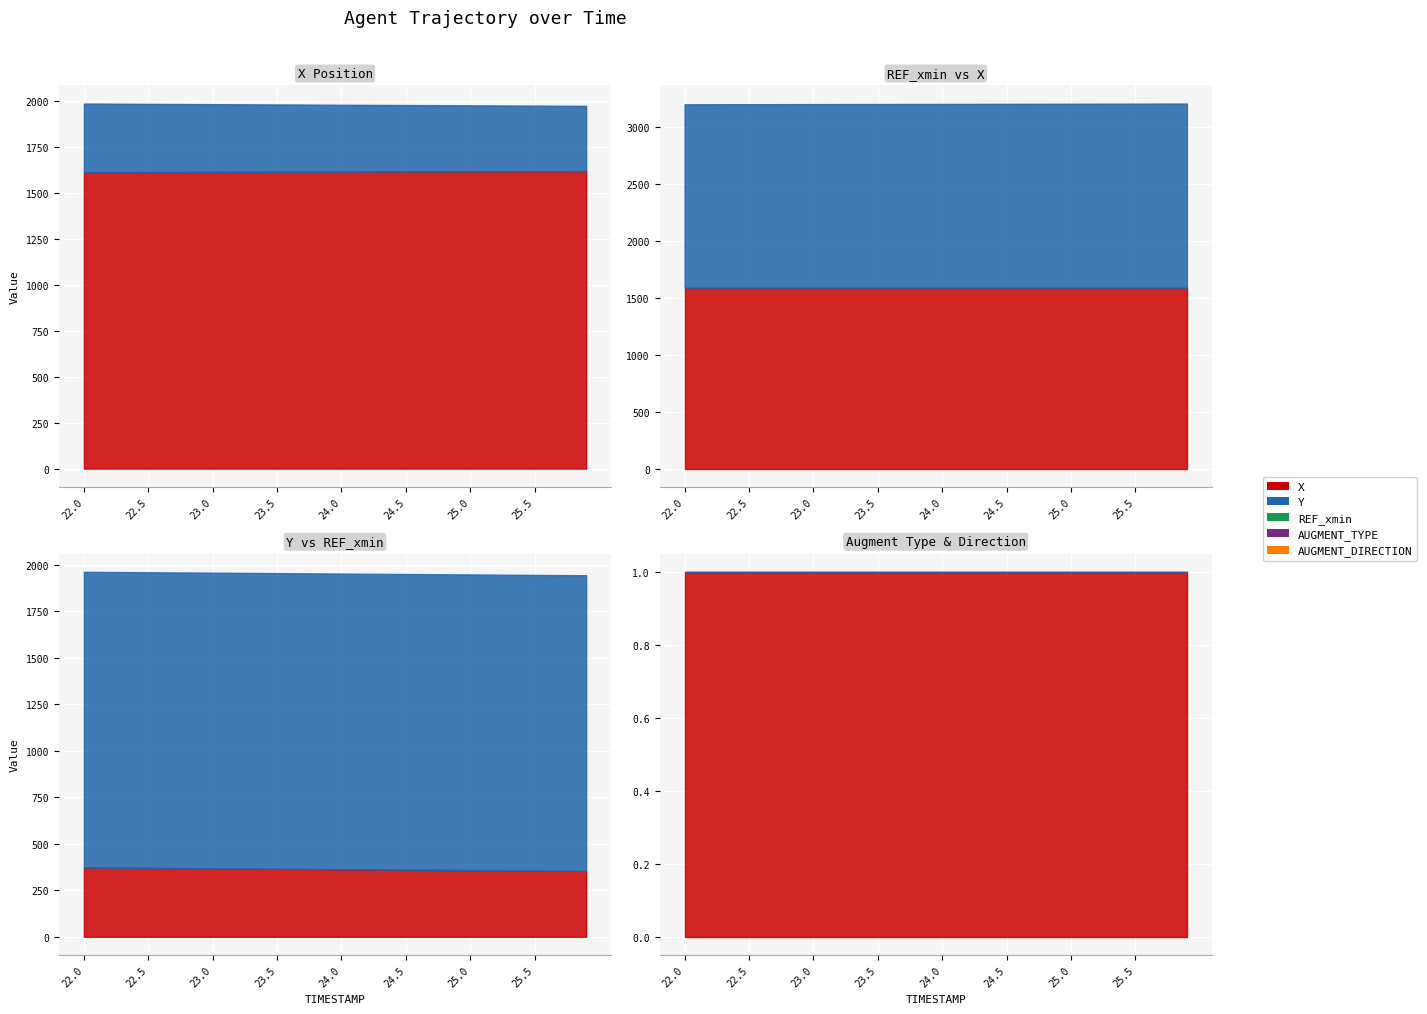

Reading left to right, list all the values displayed in this chart.

X: 1610.6	1610.8	1610.9	1611.1	1611.2	1611.4	1611.6	1611.7	1611.9	1612.0	1612.2	1612.3	1612.5	1612.7	1612.8	1613.0	1613.1	1613.3	1613.5	1613.6	1613.8	1613.9	1614.1	1614.3	1614.4	1614.6	1614.7	1614.9	1615.0	1615.2	1615.4	1615.5	1615.7	1615.9	1616.0	1616.2	1616.3	1616.5	1616.7	1616.8
Y: 372.8	372.3	371.8	371.4	370.9	370.4	369.9	369.5	369.0	368.5	368.0	367.5	367.1	366.6	366.1	365.6	365.2	364.7	364.2	363.7	363.2	362.8	362.3	361.8	361.3	360.9	360.4	359.9	359.4	359.0	358.5	358.0	357.5	357.0	356.6	356.1	355.6	355.1	354.7	354.2
REF_xmin: 1589.3	1589.3	1589.3	1589.3	1589.3	1589.3	1589.3	1589.3	1589.3	1589.3	1589.3	1589.3	1589.3	1589.3	1589.3	1589.3	1589.3	1589.3	1589.3	1589.3	1589.3	1589.3	1589.3	1589.3	1589.3	1589.3	1589.3	1589.3	1589.3	1589.3	1589.3	1589.3	1589.3	1589.3	1589.3	1589.3	1589.3	1589.3	1589.3	1589.3
AUGMENT_TYPE: 1.0	1.0	1.0	1.0	1.0	1.0	1.0	1.0	1.0	1.0	1.0	1.0	1.0	1.0	1.0	1.0	1.0	1.0	1.0	1.0	1.0	1.0	1.0	1.0	1.0	1.0	1.0	1.0	1.0	1.0	1.0	1.0	1.0	1.0	1.0	1.0	1.0	1.0	1.0	1.0
AUGMENT_DIRECTION: 0.0	0.0	0.0	0.0	0.0	0.0	0.0	0.0	0.0	0.0	0.0	0.0	0.0	0.0	0.0	0.0	0.0	0.0	0.0	0.0	0.0	0.0	0.0	0.0	0.0	0.0	0.0	0.0	0.0	0.0	0.0	0.0	0.0	0.0	0.0	0.0	0.0	0.0	0.0	0.0